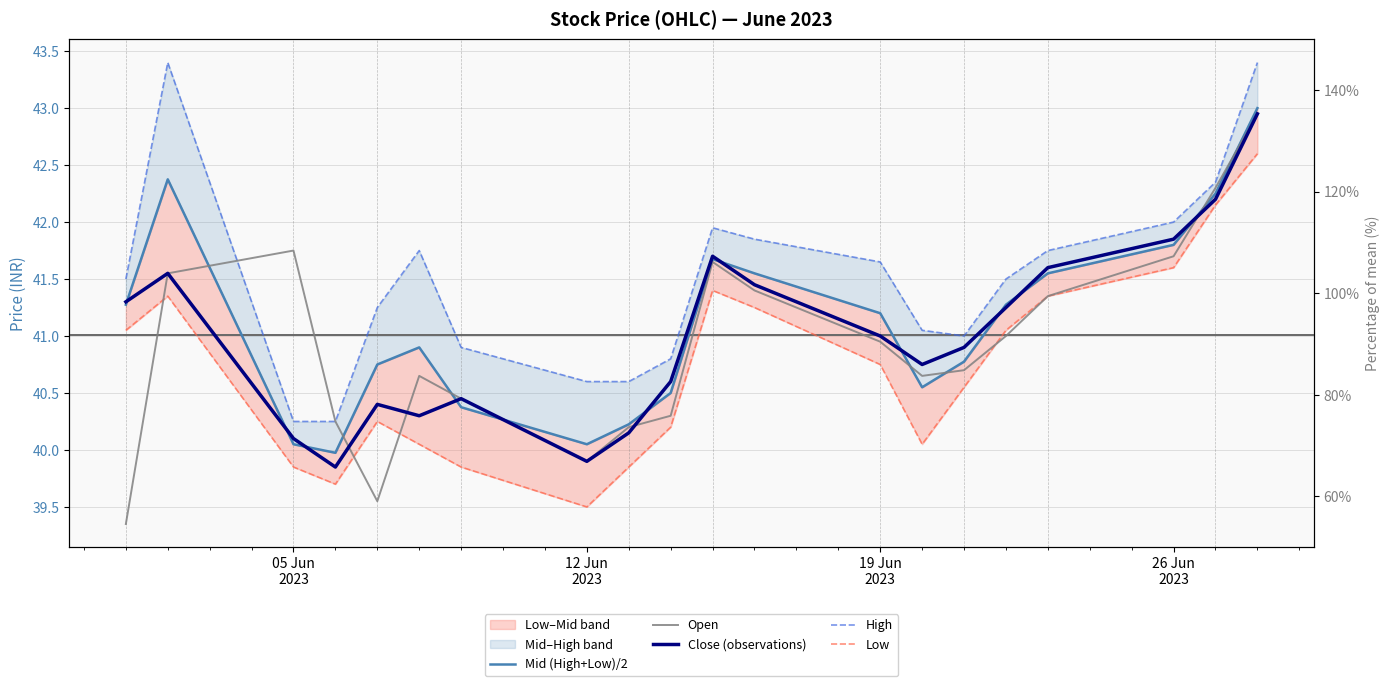

How many lines are shown in the chart?

5